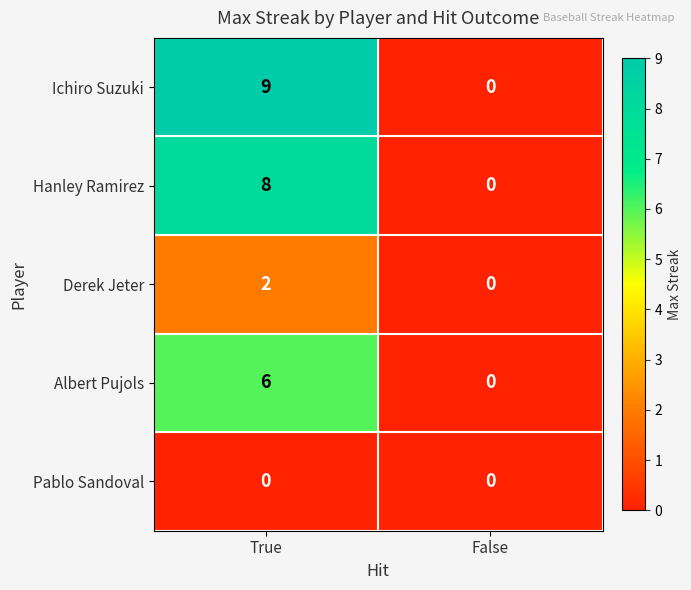

True or false: Pablo Sandoval has a value of 0 at True.

True